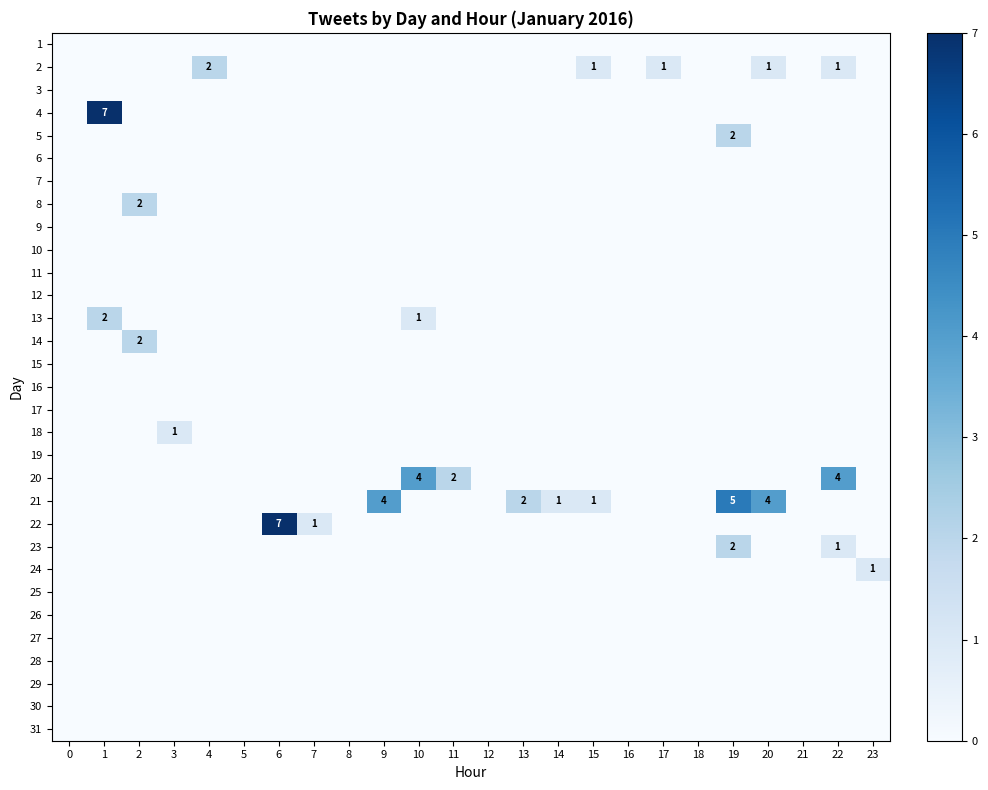

True or false: 22 has a value of 2 at 7.

False